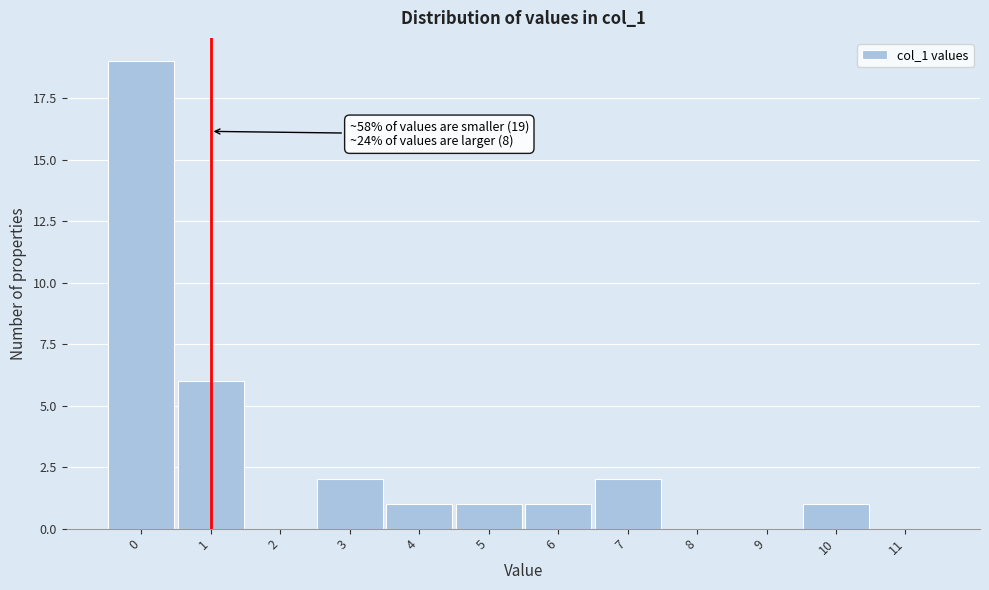

Which range on the x-axis has the tallest bar?

-0.5 to 0.5